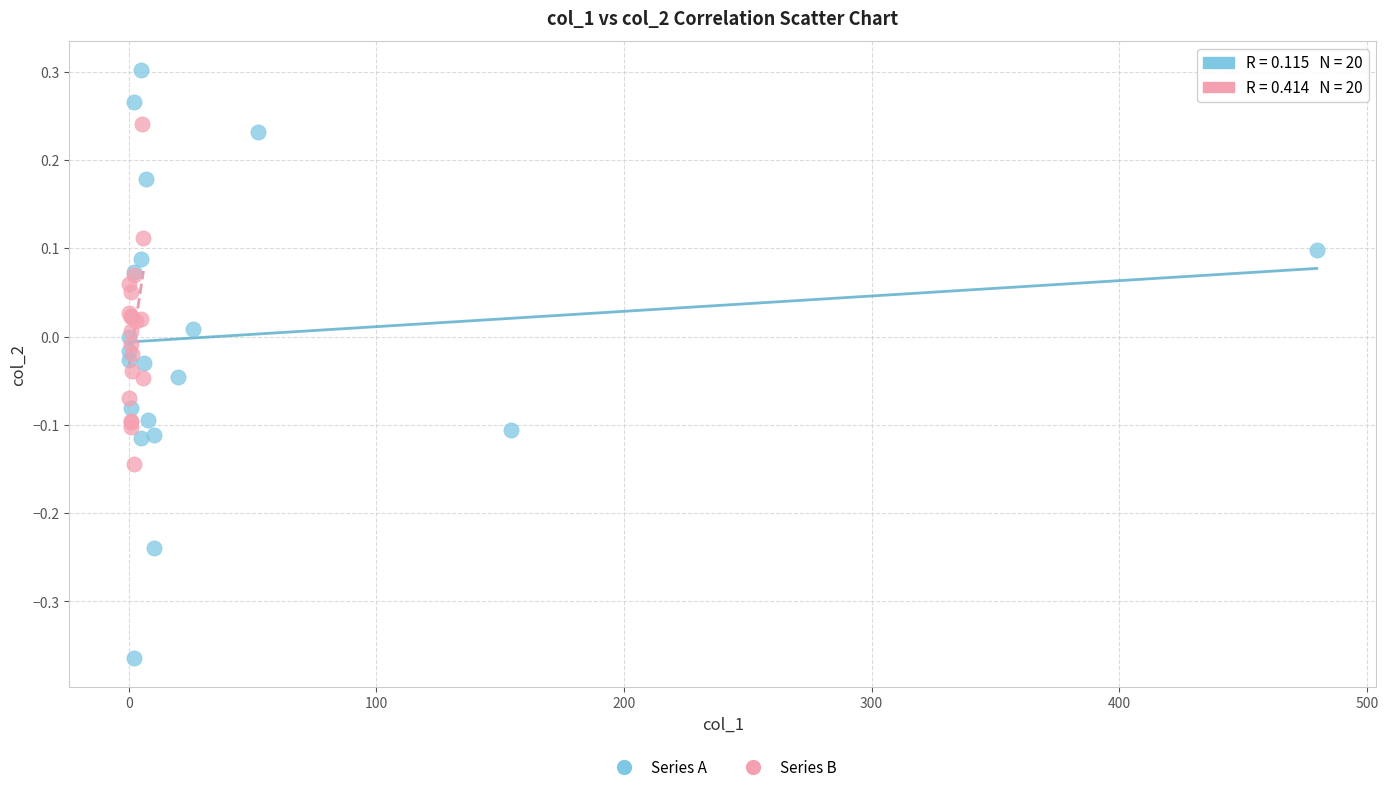

Which series contains the highest Y value?

Series A